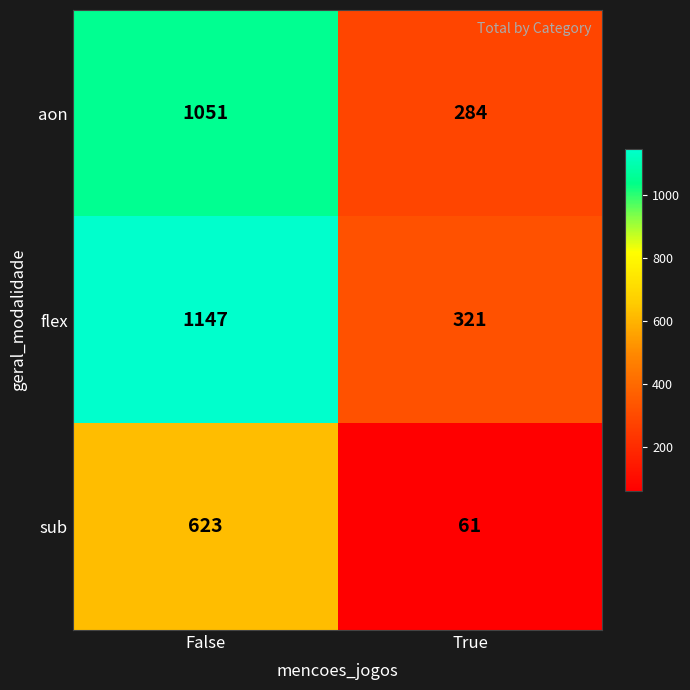

What is the smallest value displayed?

61